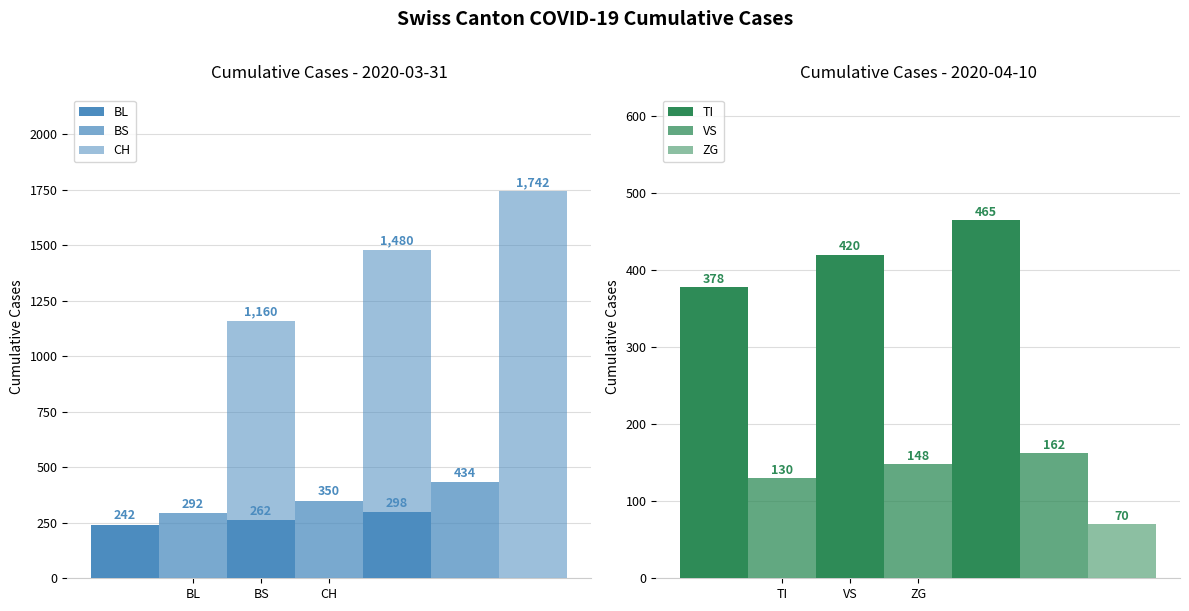

How many series are shown in this chart?

6